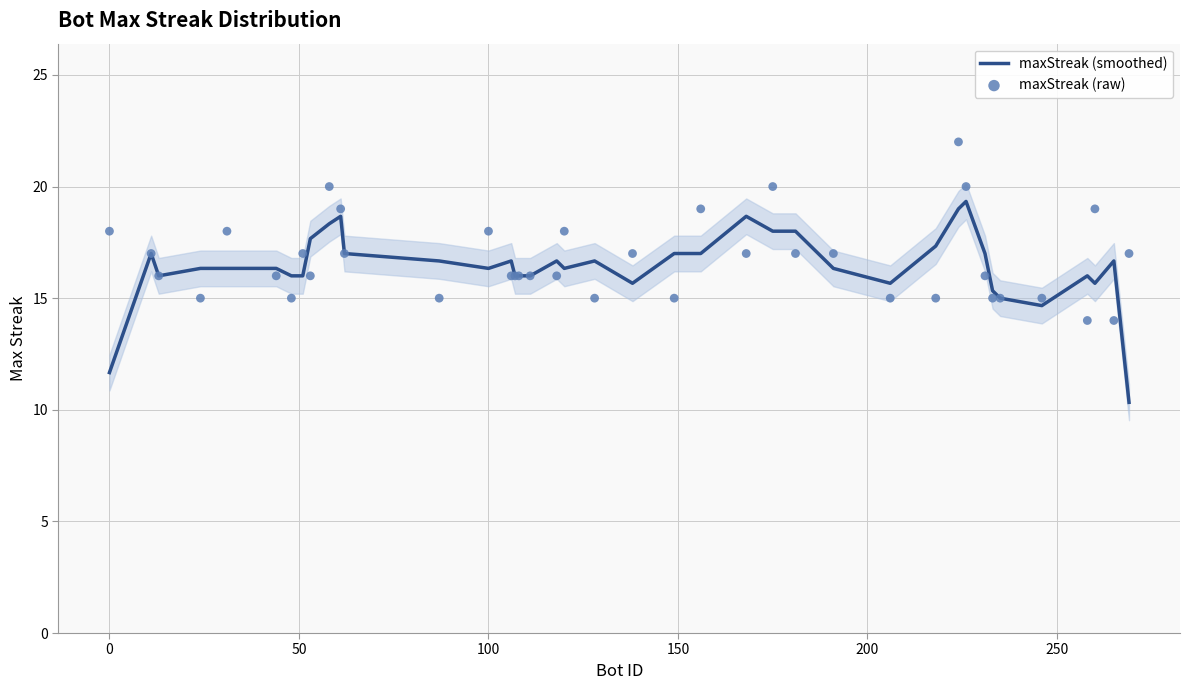

Which series reaches the maximum Y coordinate?

maxStreak (raw)